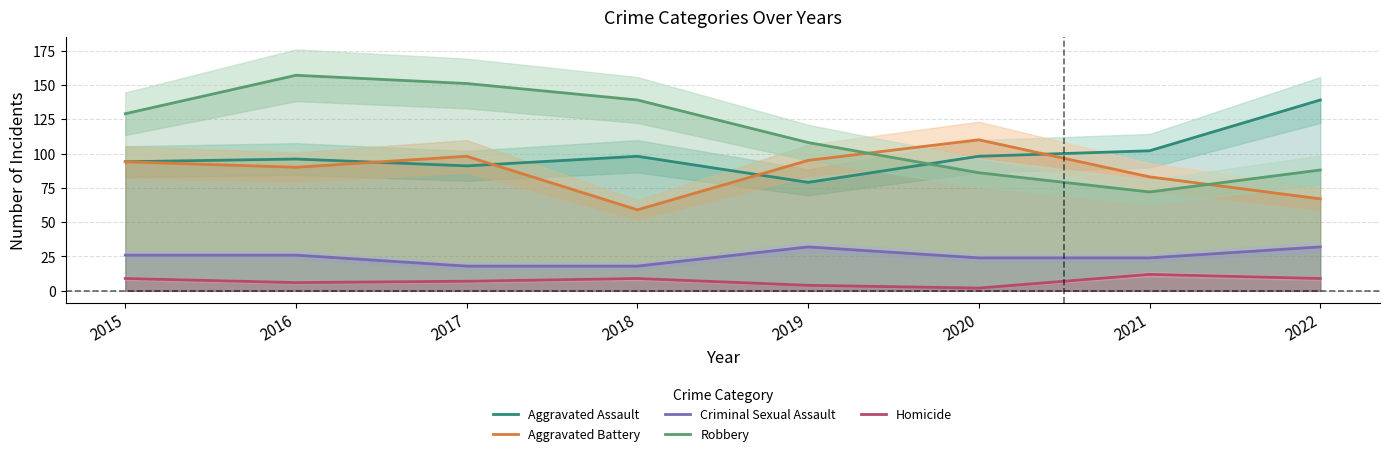

Reading left to right, extract all data points from this chart.

Aggravated Assault: 94	96	91	98	79	98	102	139
Aggravated Battery: 94	90	98	59	95	110	83	67
Criminal Sexual Assault: 26	26	18	18	32	24	24	32
Robbery: 129	157	151	139	108	86	72	88
Homicide: 9	6	7	9	4	2	12	9